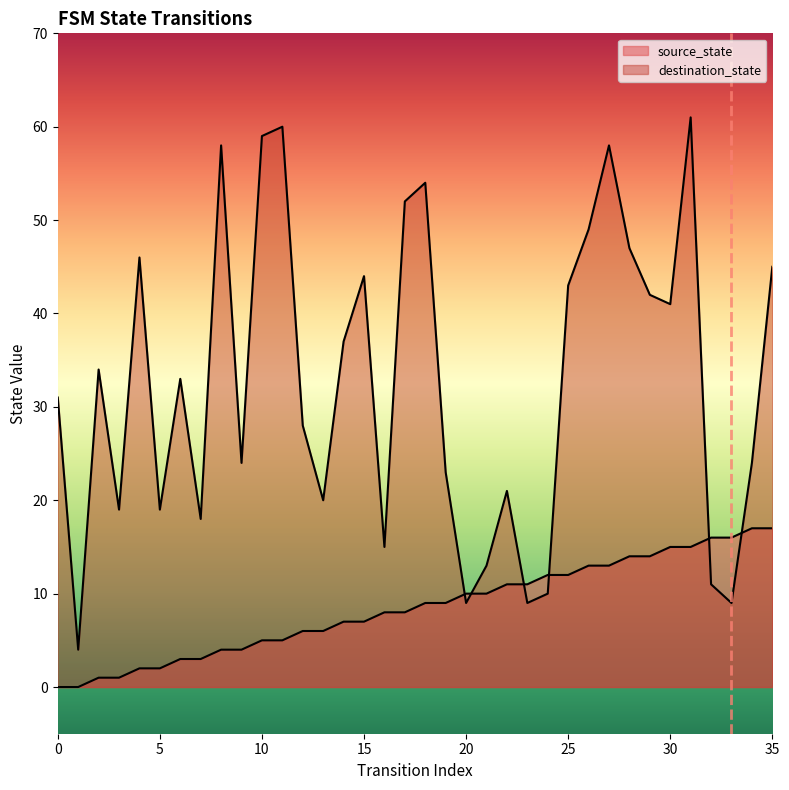

Where is the first local maximum for destination_state?

2